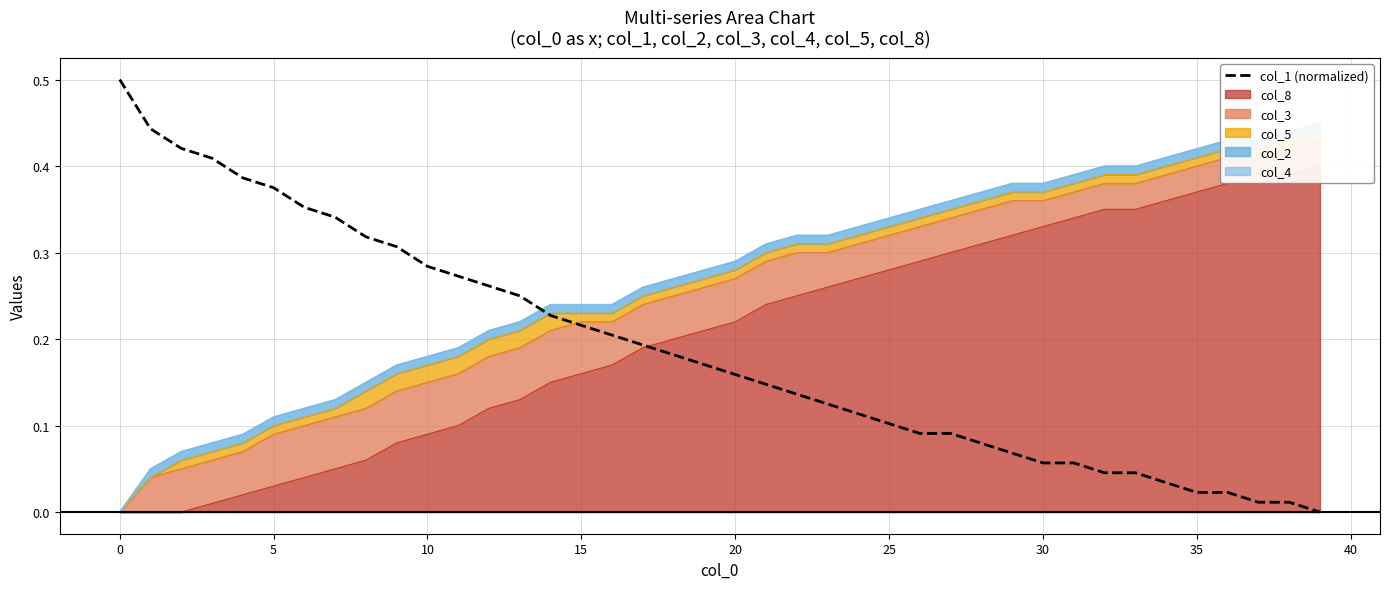

What is the label of the 13th point from the left?

12